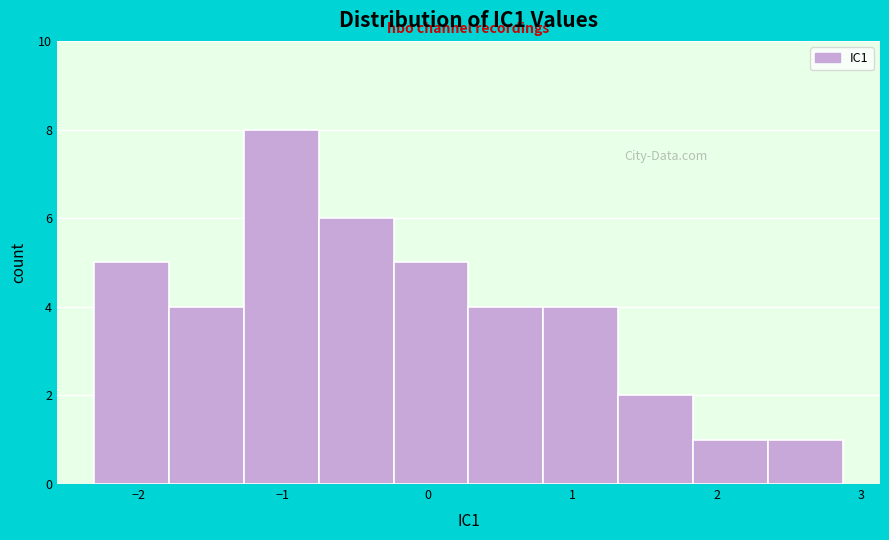

What is the height of the bar covering -1.3 to -0.8 on the x-axis? Neither the bar edges nor the heights are printed on the chart, so give them approximately, as read against the axes.

8